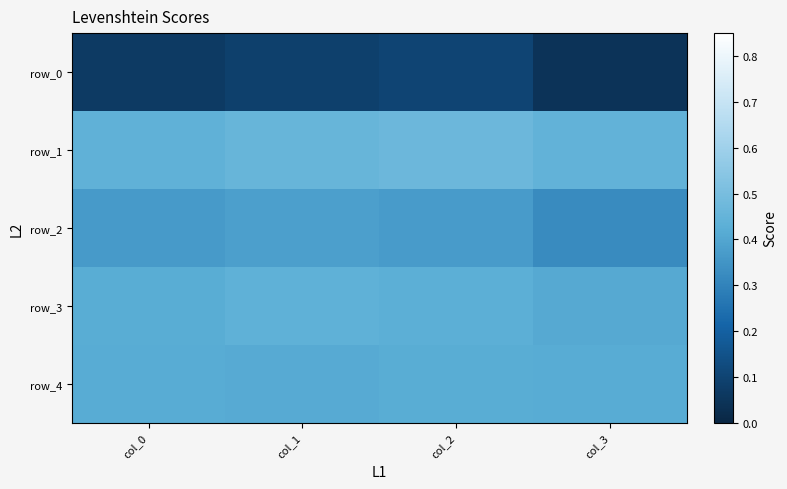

What is the difference between the maximum and minimum values in the row_0 series?

0.1